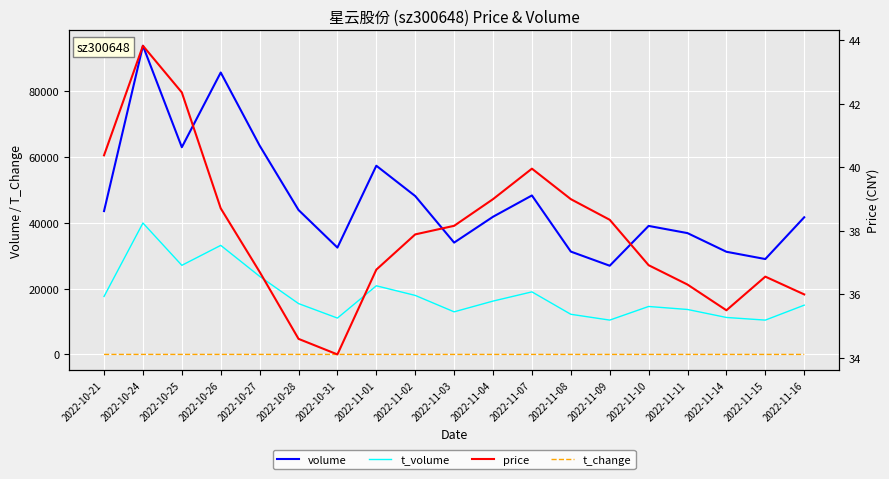

True or false: t_change and t_volume intersect in this chart.

False